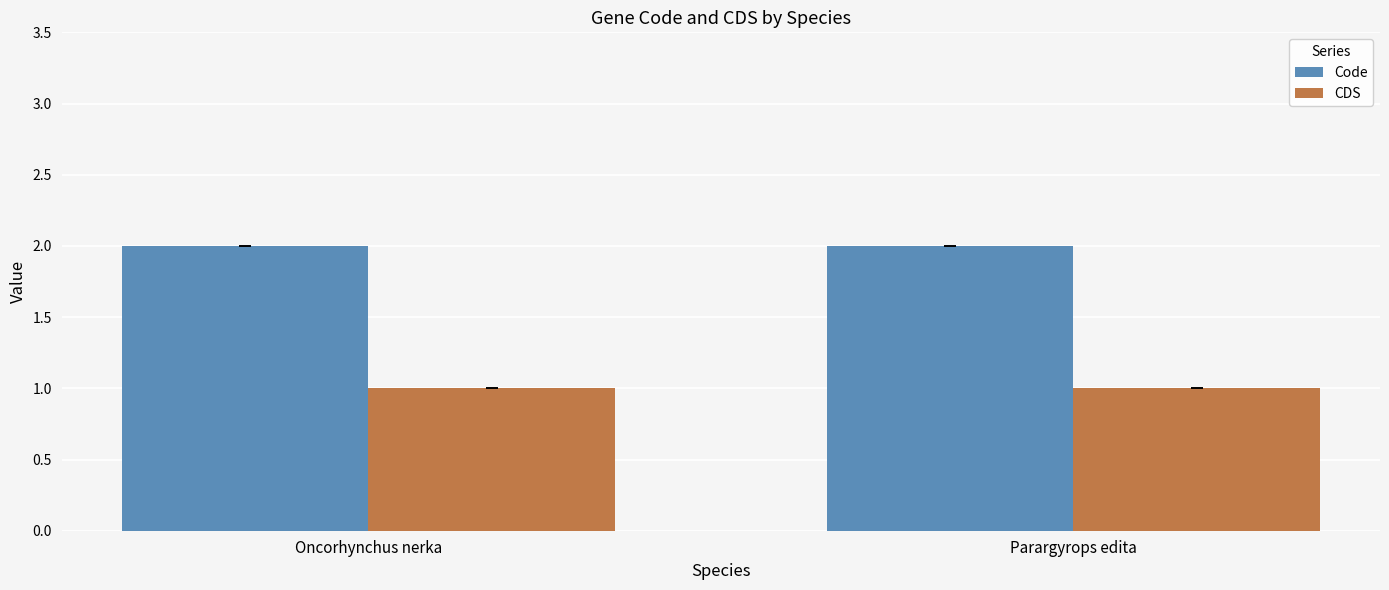

Are the bars horizontal?

No